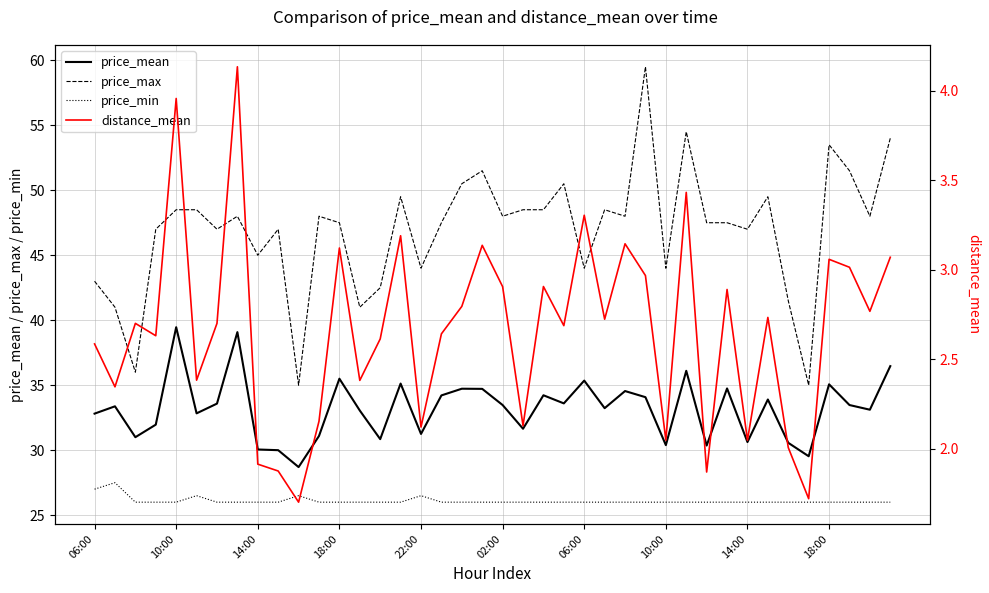

Reading left to right, transcribe all the data shown in this chart.

price_mean: 32.8	33.4	31.0	32.0	39.5	32.8	33.6	39.1	30.1	30.0	28.7	31.1	35.5	33.0	30.9	35.1	31.2	34.2	34.7	34.7	33.5	31.6	34.2	33.6	35.4	33.2	34.5	34.1	30.4	36.1	30.4	34.8	30.6	33.9	30.6	29.5	35.1	33.5	33.1	36.5
price_max: 43.0	41.0	36.0	47.0	48.5	48.5	47.0	48.0	45.0	47.0	35.0	48.0	47.5	41.0	42.5	49.5	44.0	47.5	50.5	51.5	48.0	48.5	48.5	50.5	44.0	48.5	48.0	59.5	44.0	54.5	47.5	47.5	47.0	49.5	41.5	35.0	53.5	51.5	48.0	54.0
price_min: 27.0	27.5	26.0	26.0	26.0	26.5	26.0	26.0	26.0	26.0	26.5	26.0	26.0	26.0	26.0	26.0	26.5	26.0	26.0	26.0	26.0	26.0	26.0	26.0	26.0	26.0	26.0	26.0	26.0	26.0	26.0	26.0	26.0	26.0	26.0	26.0	26.0	26.0	26.0	26.0
distance_mean: 2.6	2.3	2.7	2.6	4.0	2.4	2.7	4.1	1.9	1.9	1.7	2.2	3.1	2.4	2.6	3.2	2.1	2.6	2.8	3.1	2.9	2.1	2.9	2.7	3.3	2.7	3.1	3.0	2.0	3.4	1.9	2.9	2.0	2.7	2.0	1.7	3.1	3.0	2.8	3.1